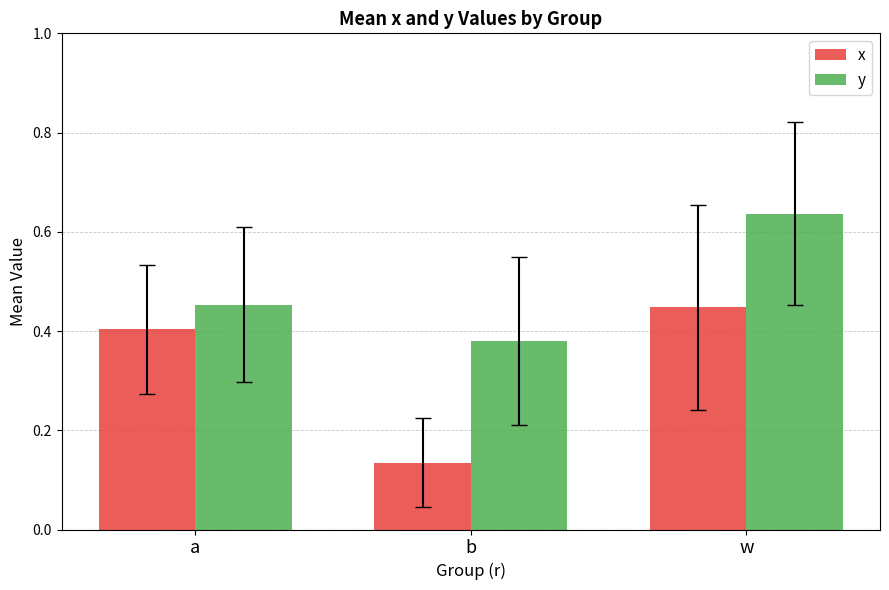

What is the average value of the x series?

0.3